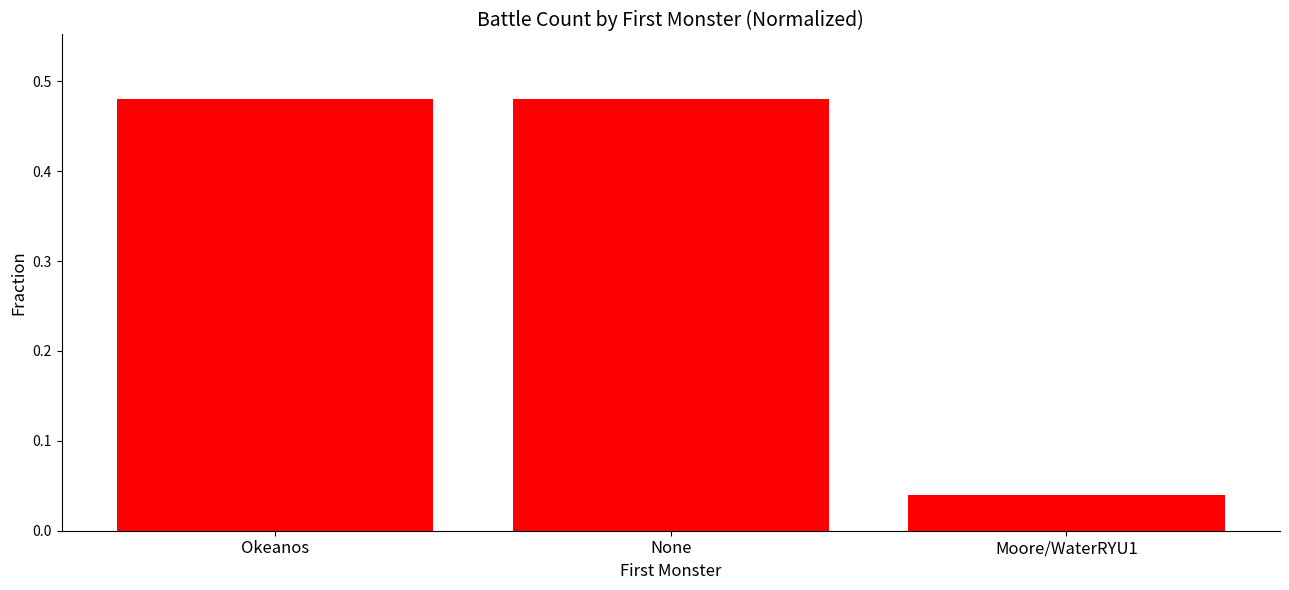

How many bars are there in total?

3